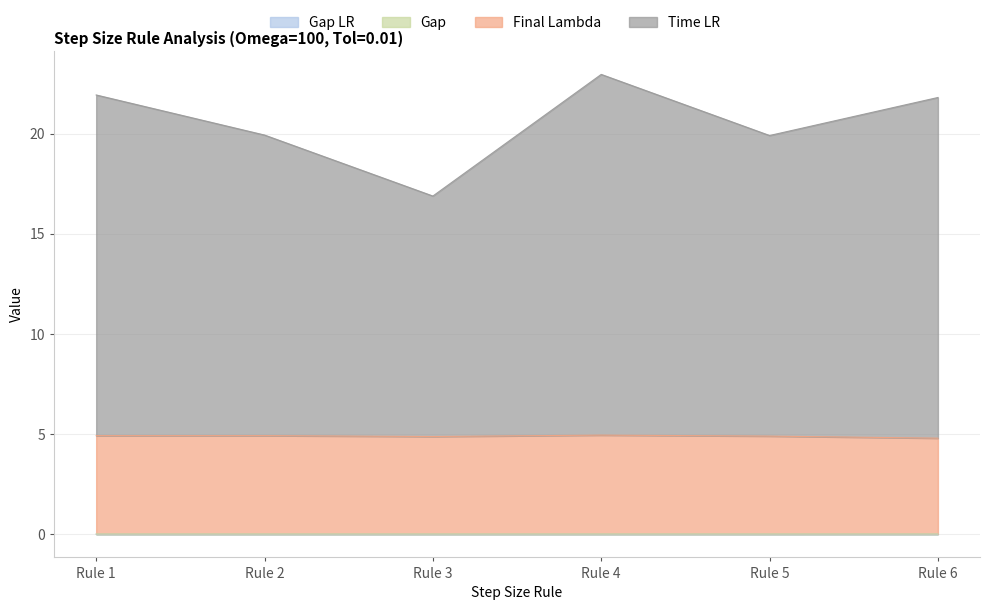

True or false: Time LR has a value of 16.9 at Rule 3.

True